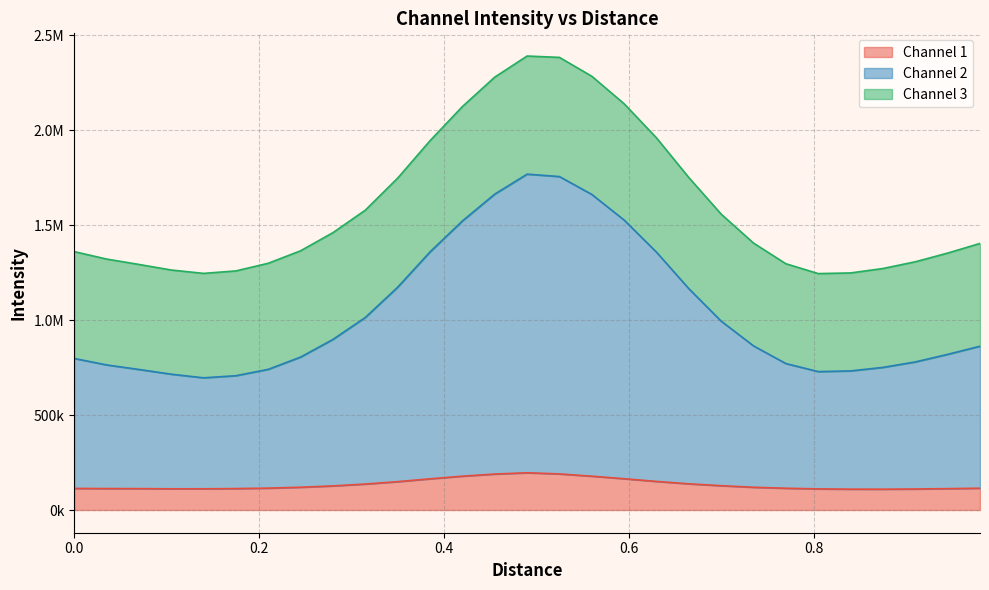

What is the difference between the maximum and minimum values in the Channel 1 series?

86508.1